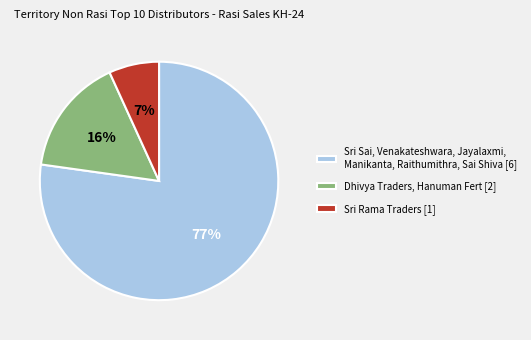

Do Sri Rama Traders [1] and Dhivya Traders, Hanuman Fert [2] together represent more than half of the pie?

No